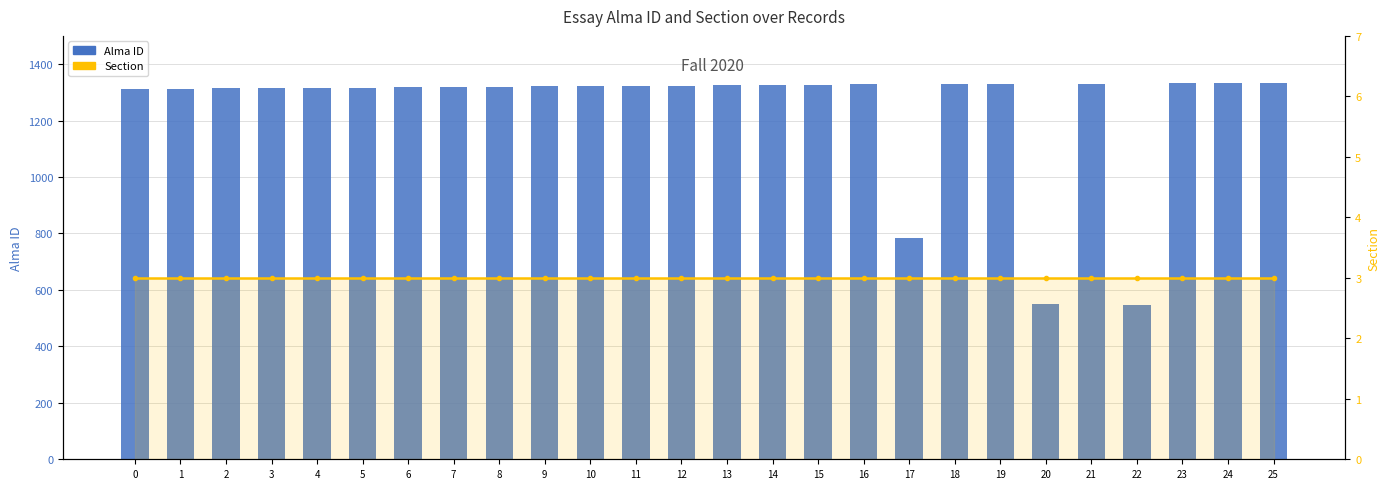

Reading left to right, list all the values displayed in this chart.

Alma ID: 1312	1313	1314	1315	1316	1317	1318	1319	1320	1321	1322	1323	1324	1325	1326	1327	1328	784	1329	1330	550	1331	545	1332	1333	1334
Section: 3	3	3	3	3	3	3	3	3	3	3	3	3	3	3	3	3	3	3	3	3	3	3	3	3	3